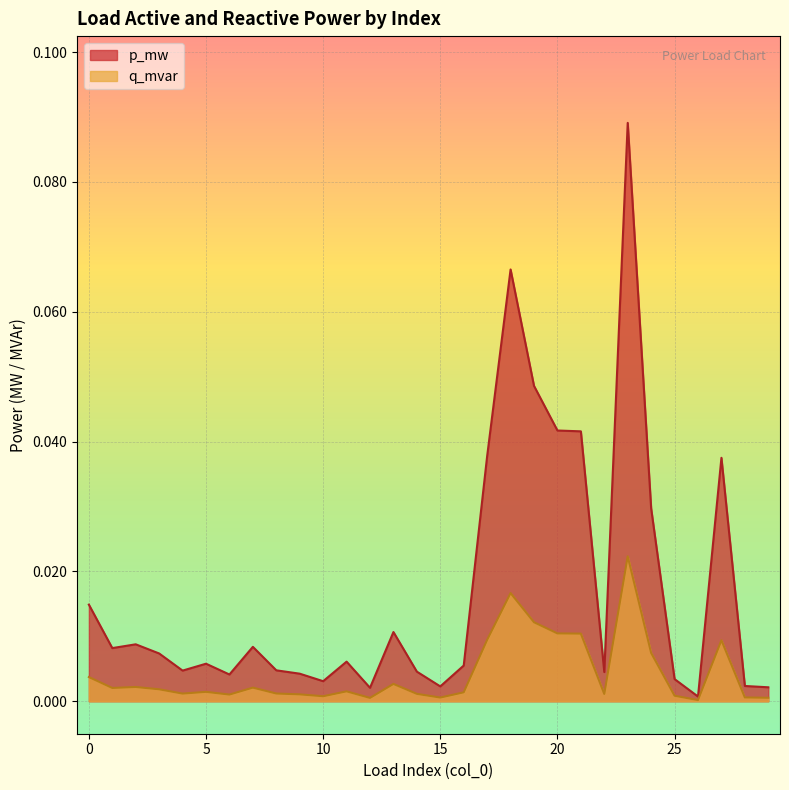

At which label does q_mvar reach its peak?

23